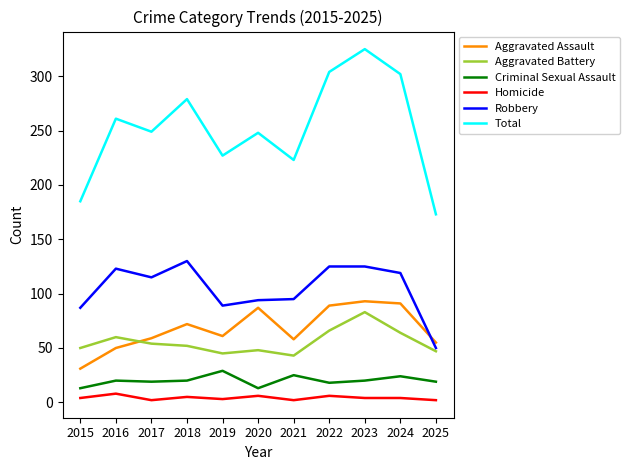

Which series has the largest total across all categories?

Total